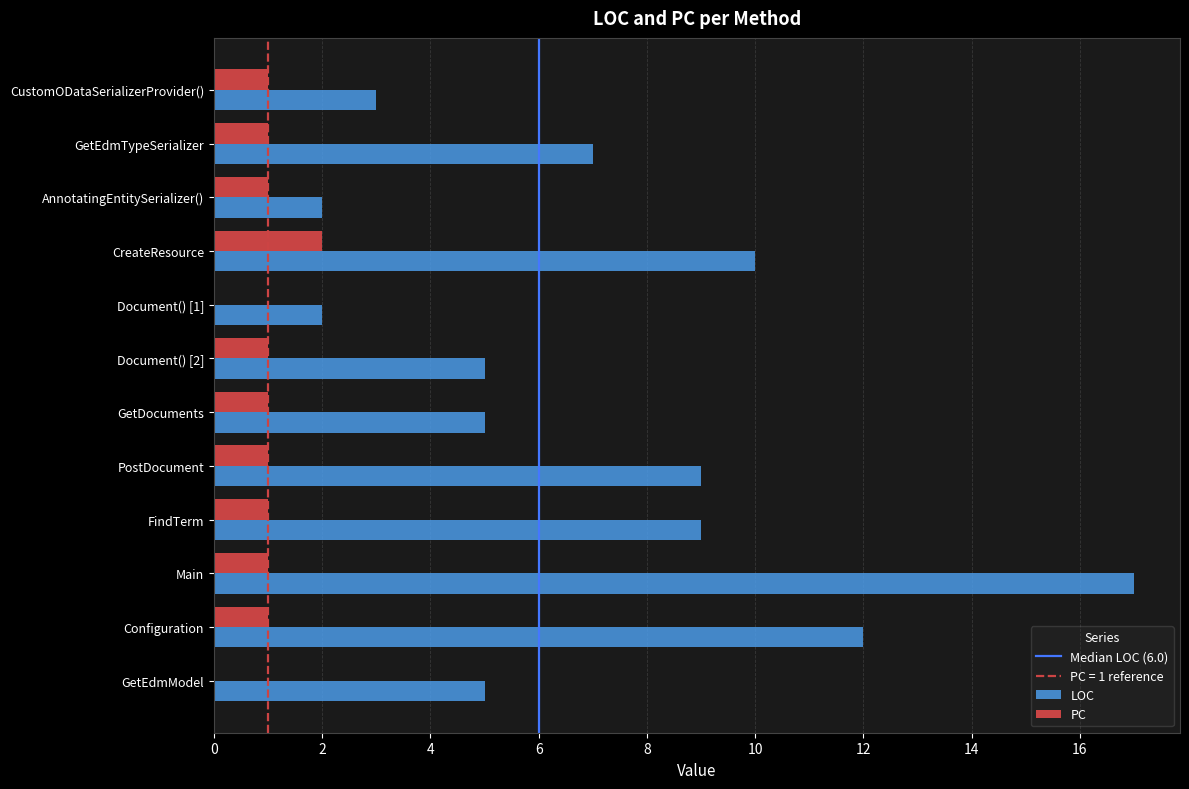

How many distinct data groups are displayed?

2